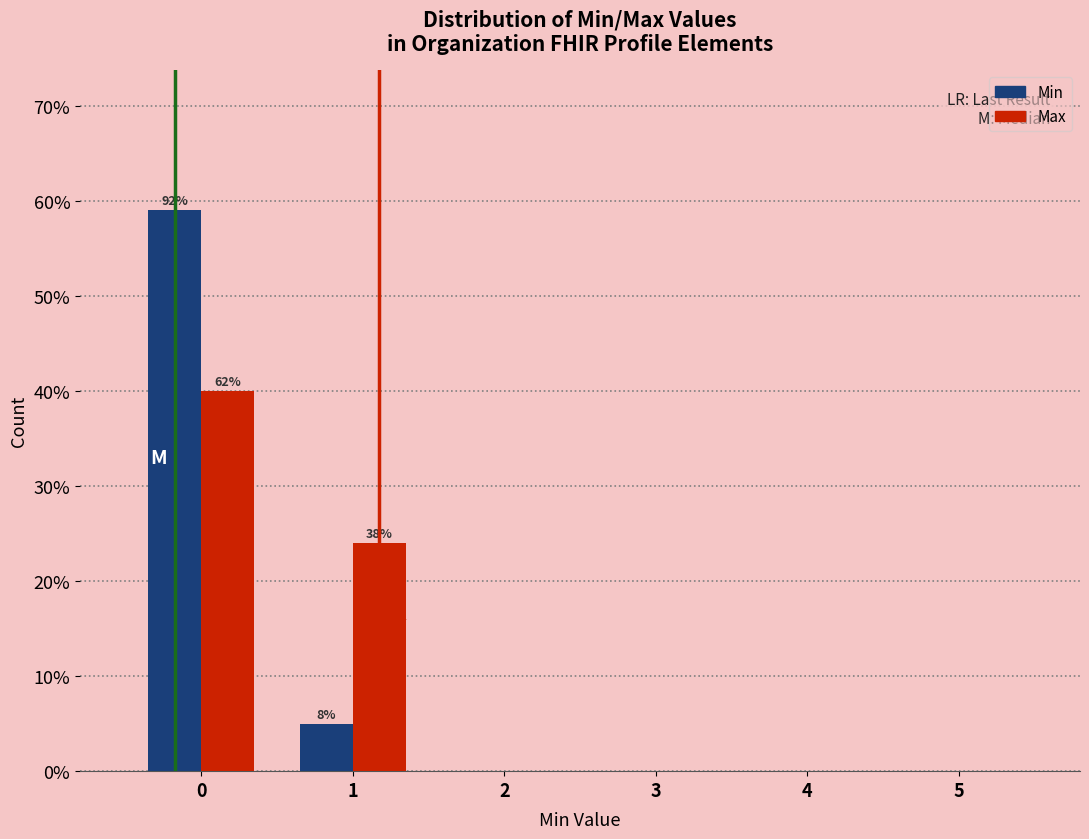

In the Max series, which range on the x-axis has the tallest bar?

-0.5 to 0.5